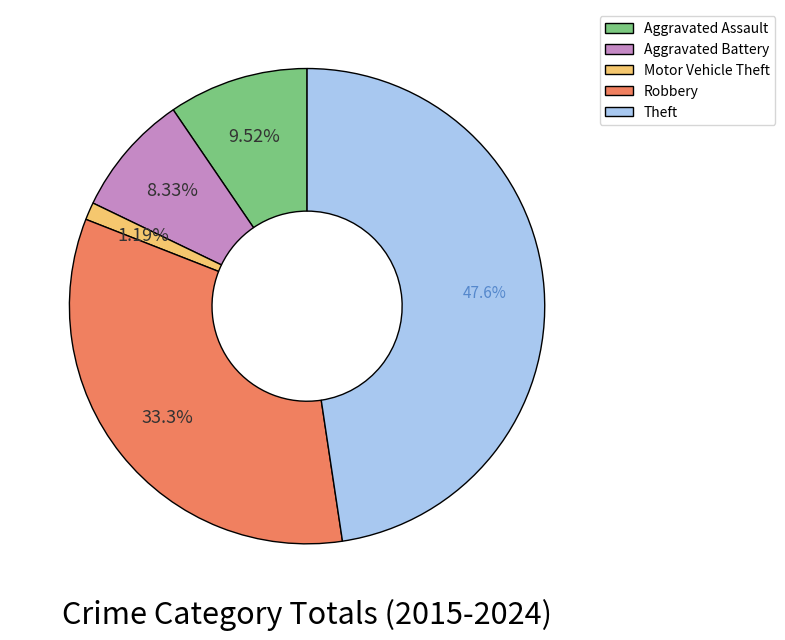

The Aggravated Assault slice represents 10% of the pie. True or false?

True